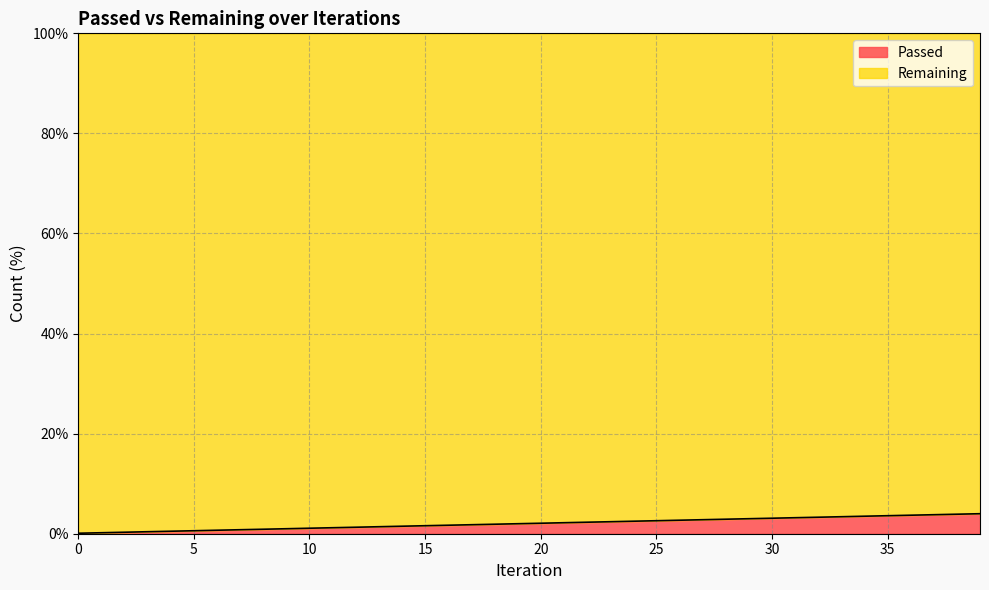

Which label corresponds to the largest value in the chart?

39